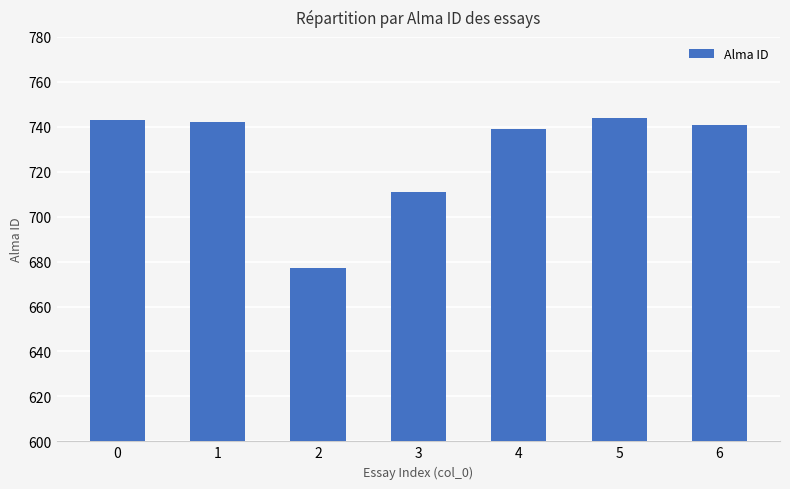

What is the difference between the values at 4 and 3?

28